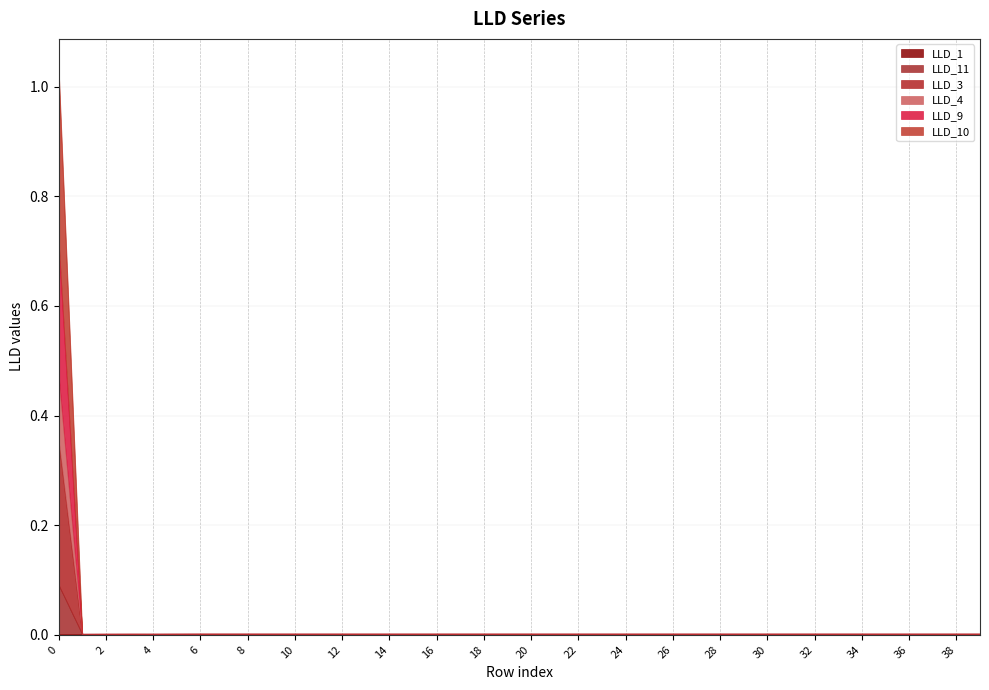

What are all the series names shown in the legend?

LLD_1, LLD_11, LLD_3, LLD_4, LLD_9, LLD_10